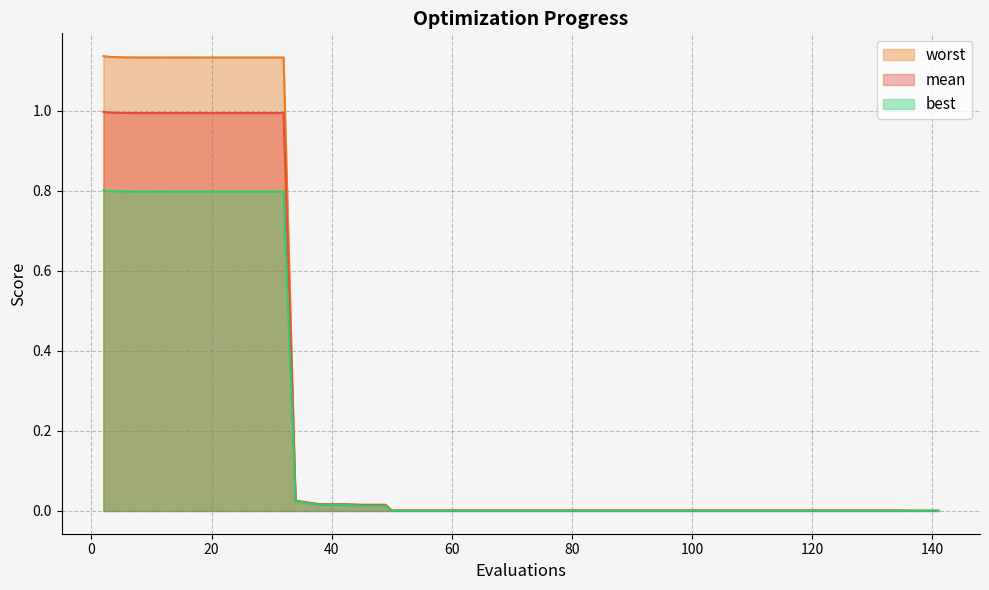

Is it true that worst equals 0.5 at 3?

False